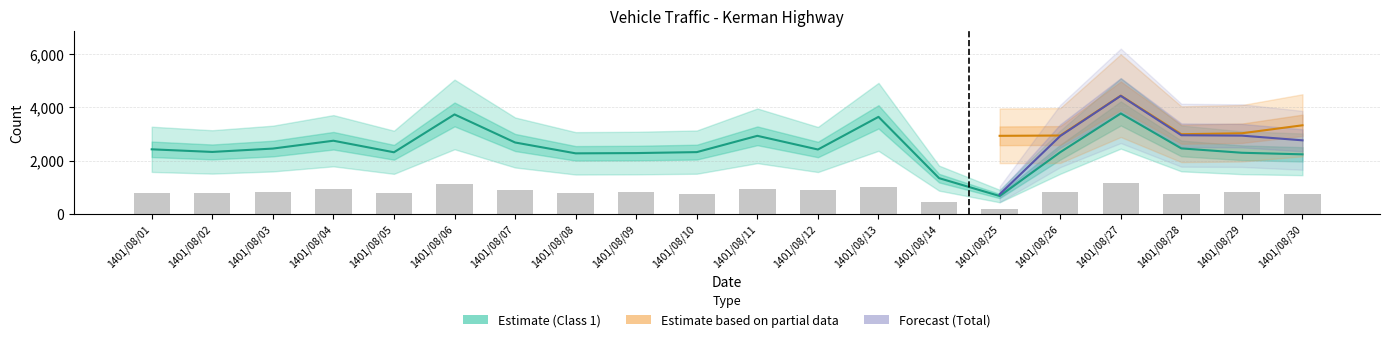

Is it true that class3 equals 56 at 1401/08/04?

False